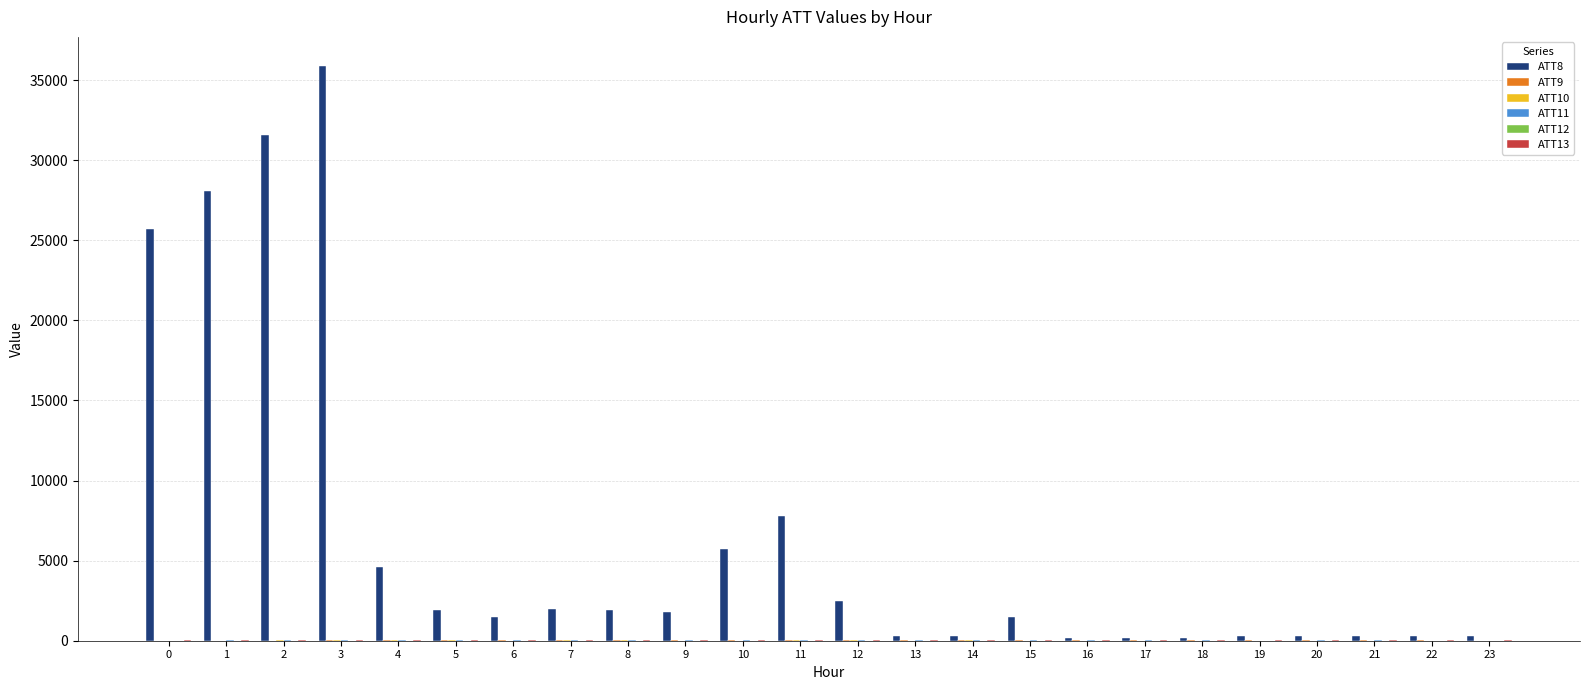

At which category is the sum across all series the highest?

3